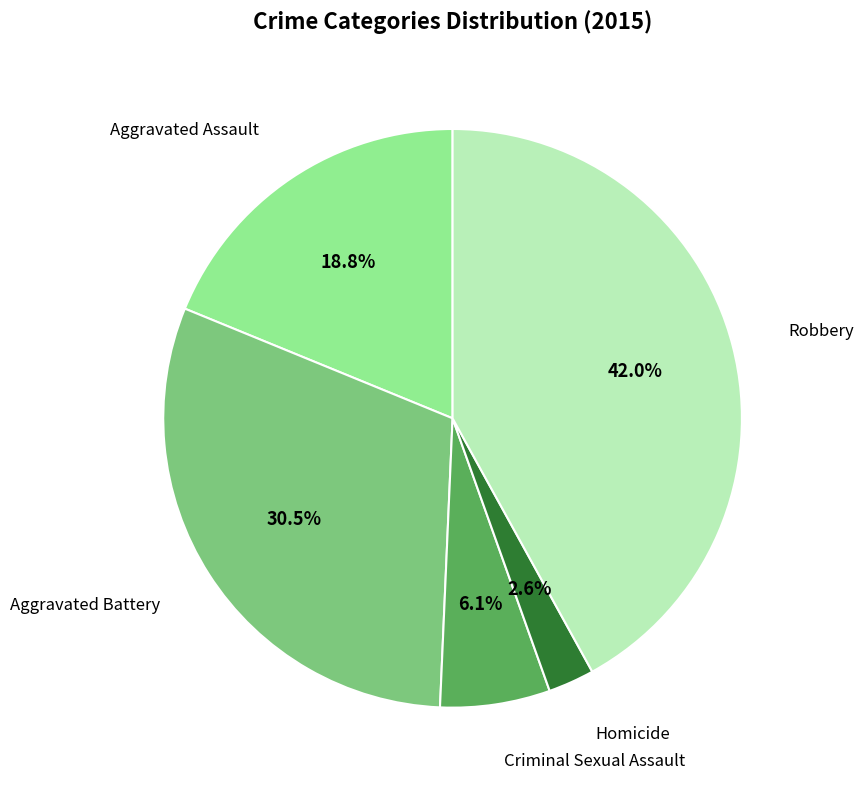

To the nearest percent, what is the average slice percentage?

20%